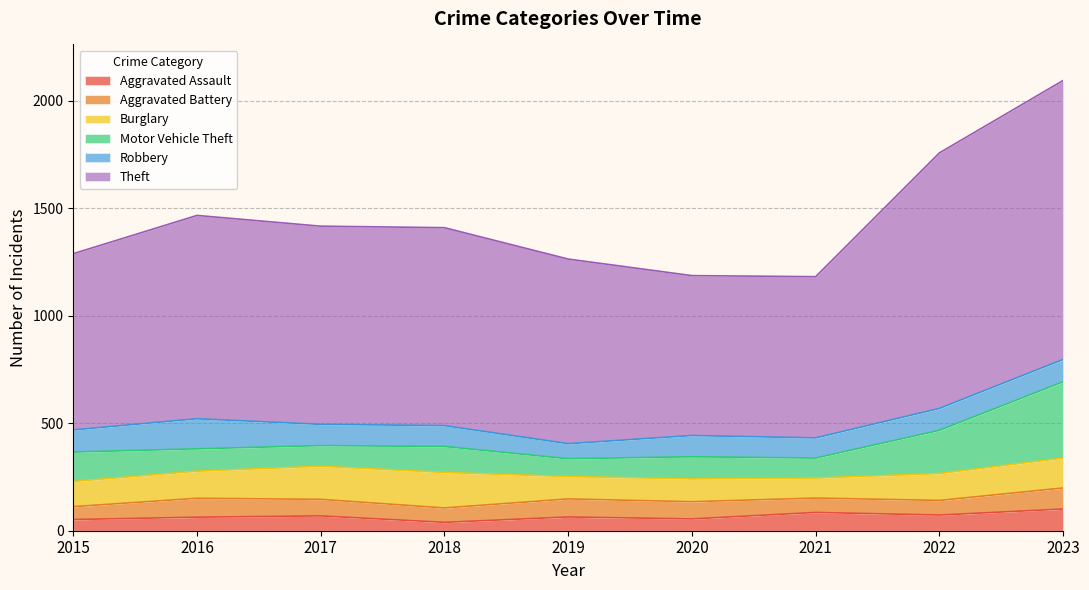

How many interior local peaks does the Robbery series have?

2